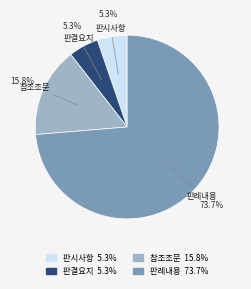

To the nearest percent, what portion does 참조조문 represent?

16%